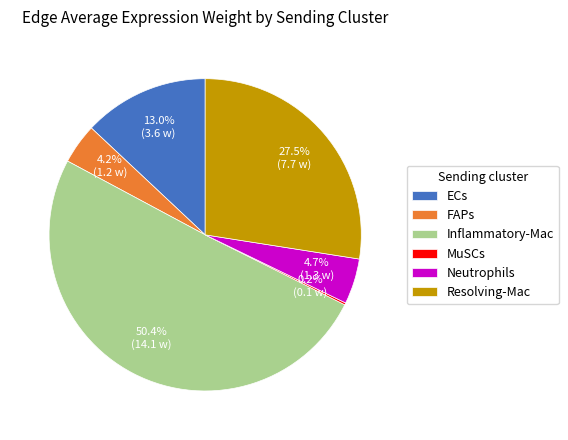

True or false: Inflammatory-Mac accounts for 50% of the total.

True